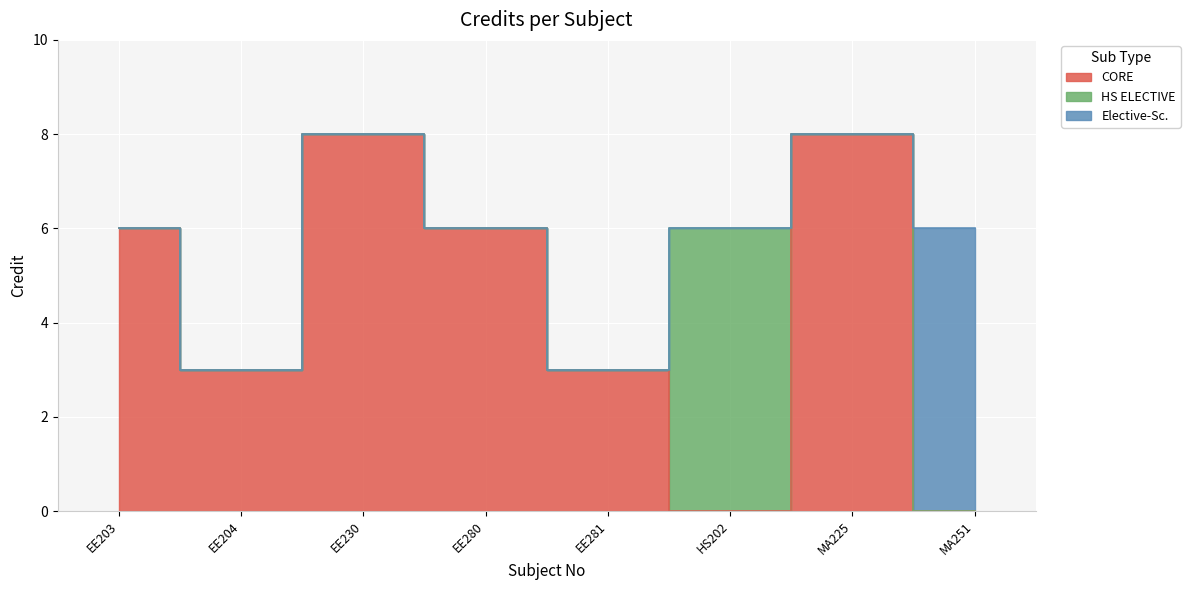

What position from the right is EE230?

6